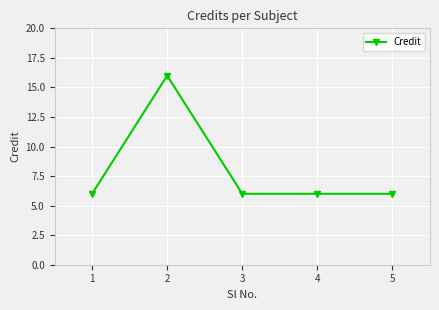

What is the maximum value shown in the chart?

16